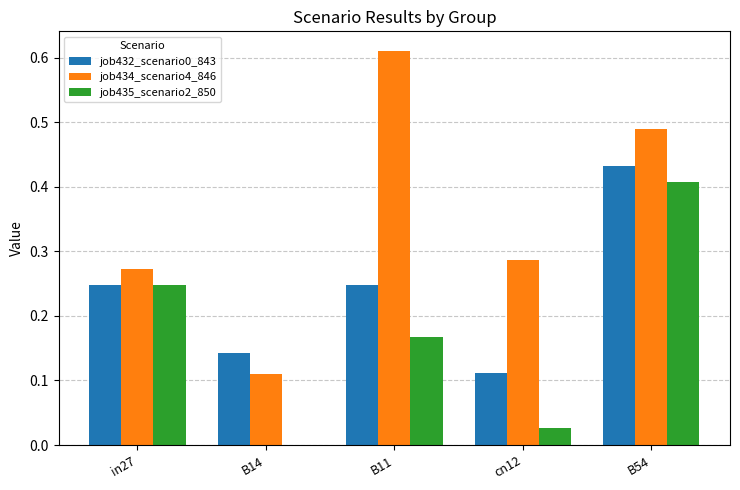

The value of job435_scenario2_850 at cn12 is 0.0. True or false?

True